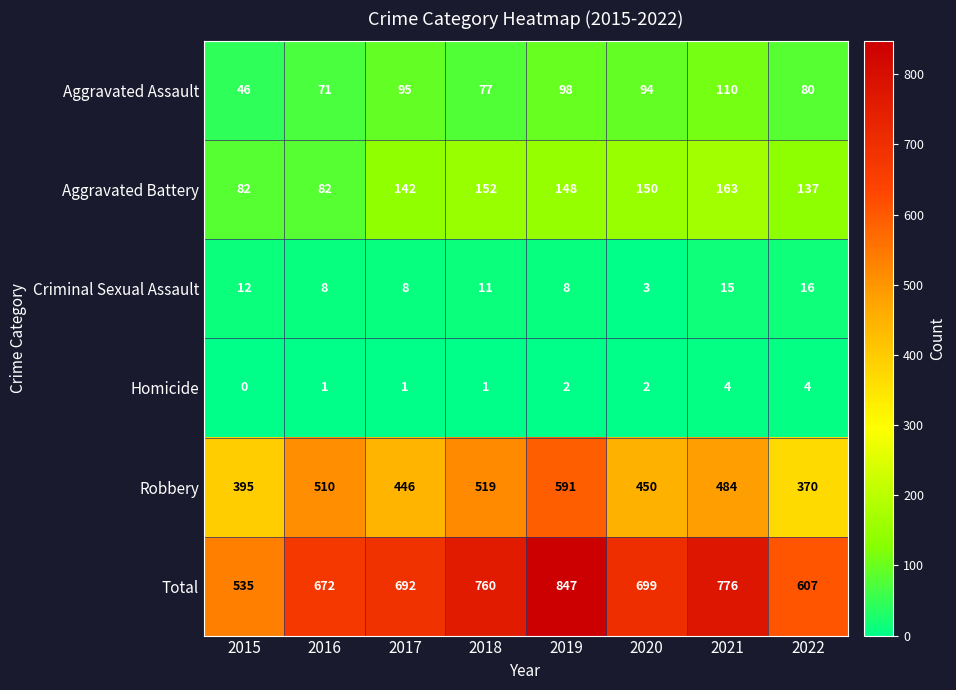

Rank the categories by Total value from highest to lowest.

2019, 2021, 2018, 2020, 2017, 2016, 2022, 2015